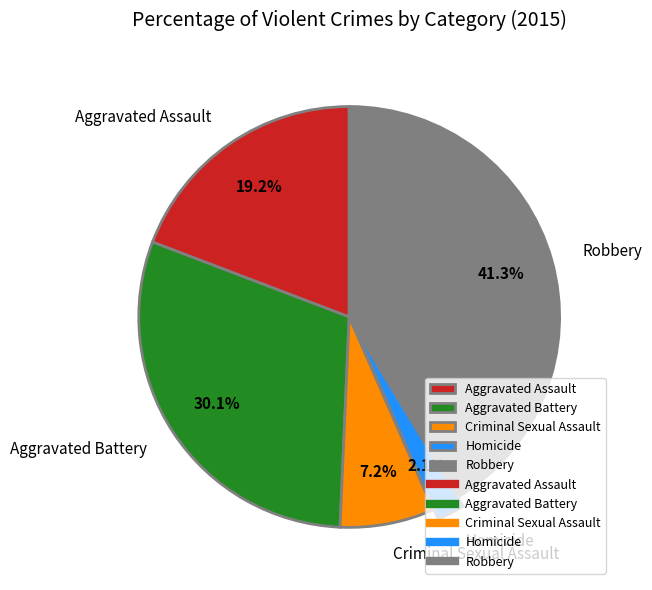

How many segments does this pie chart have?

5